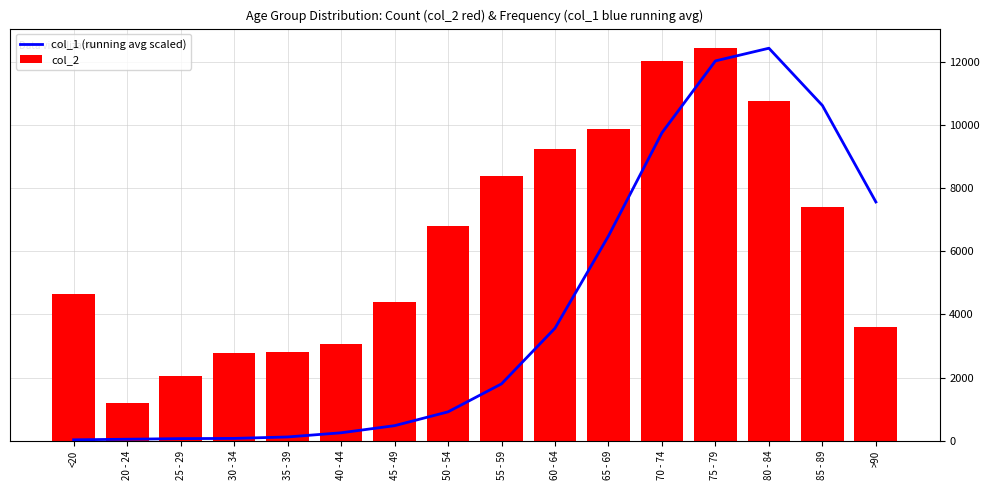

Between <20 and 55 - 59, which series saw the biggest shift?

col_2